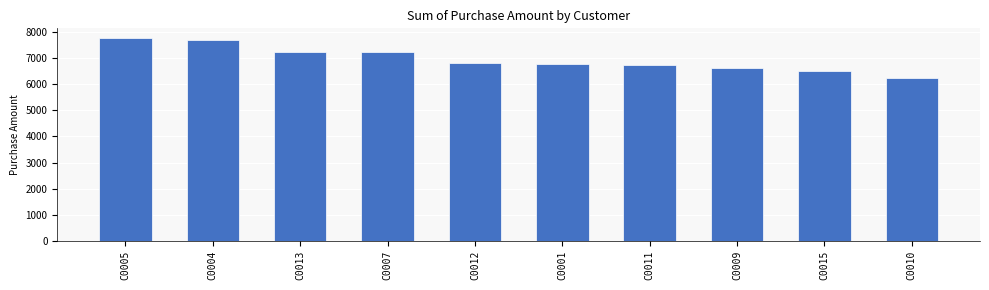

What value does the data have at C0007, to the nearest 100?

7200